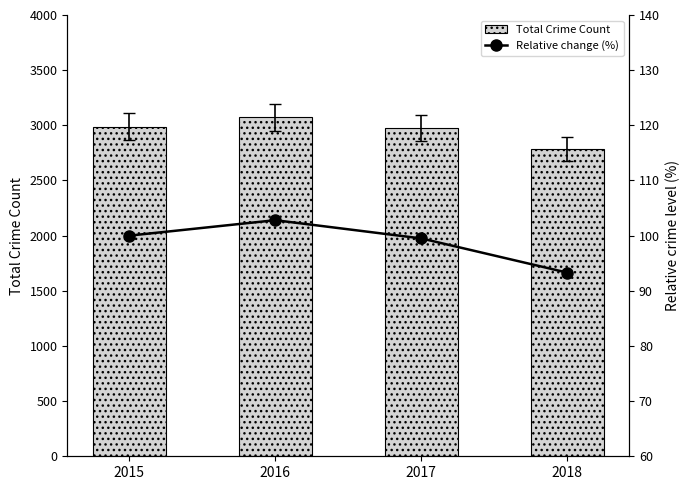

At which category is the sum across all series the highest?

2016